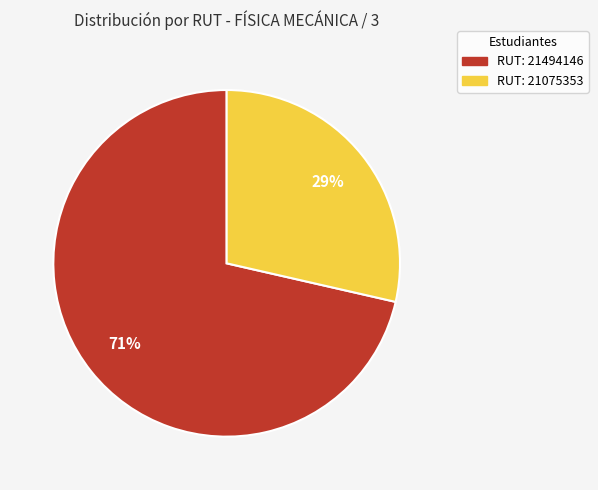

Does any single category account for the majority?

Yes